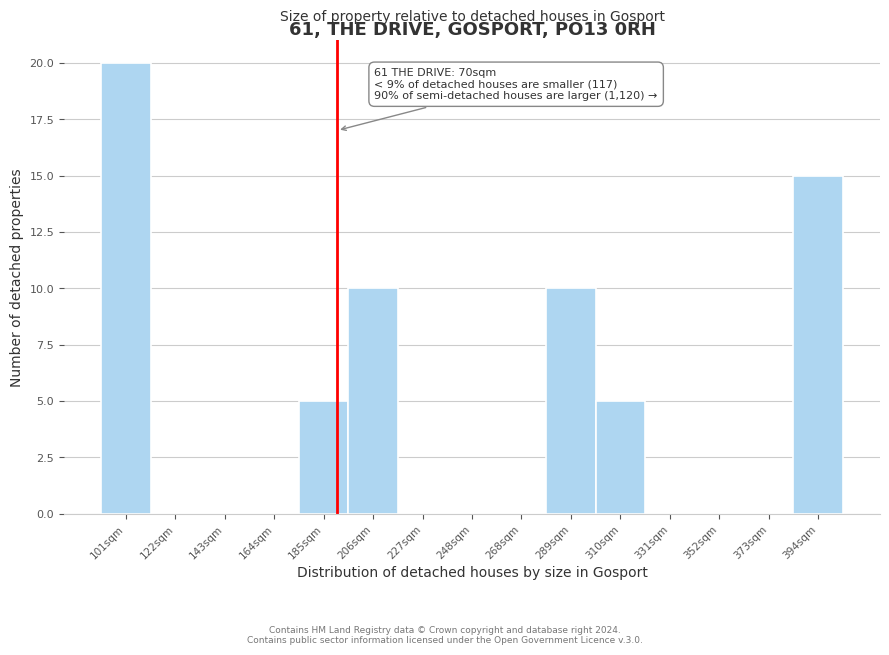

Reading left to right, transcribe all the data shown in this chart.

101sqm=20	122sqm=0	143sqm=0	164sqm=0	185sqm=5	206sqm=10	227sqm=0	248sqm=0	268sqm=0	289sqm=10	310sqm=5	331sqm=0	352sqm=0	373sqm=0	394sqm=15